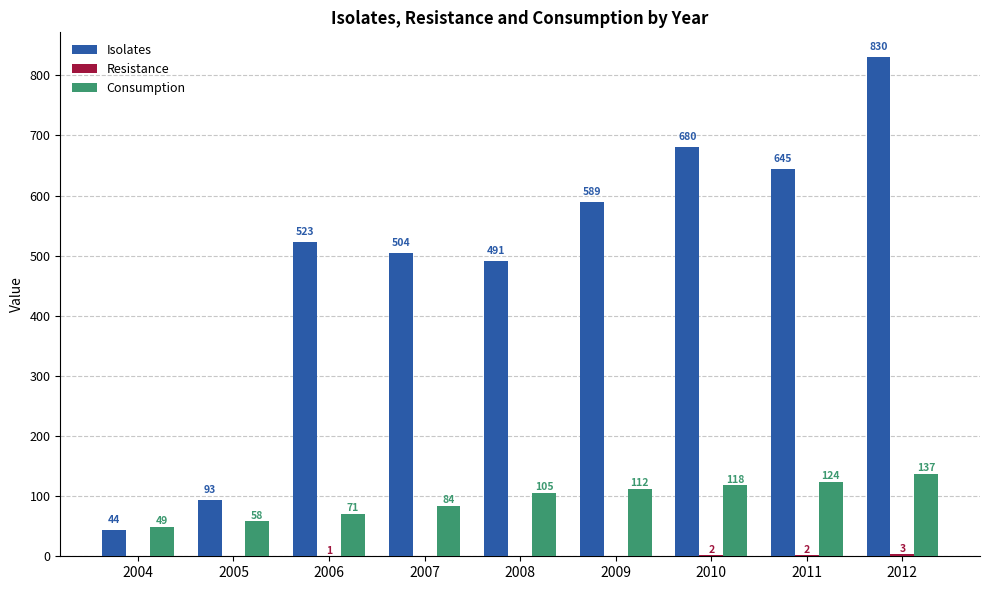

Are the bars grouped side by side (vs. stacked)?

Yes